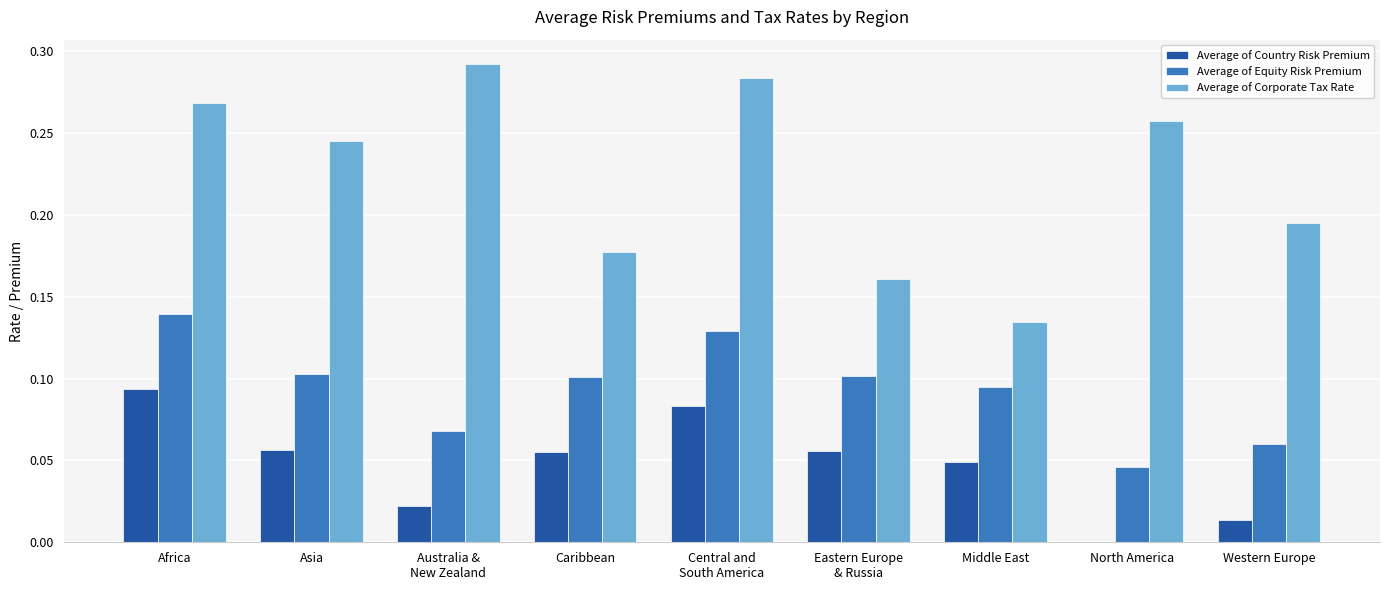

Which series has the largest total across all categories?

Average of Corporate Tax Rate